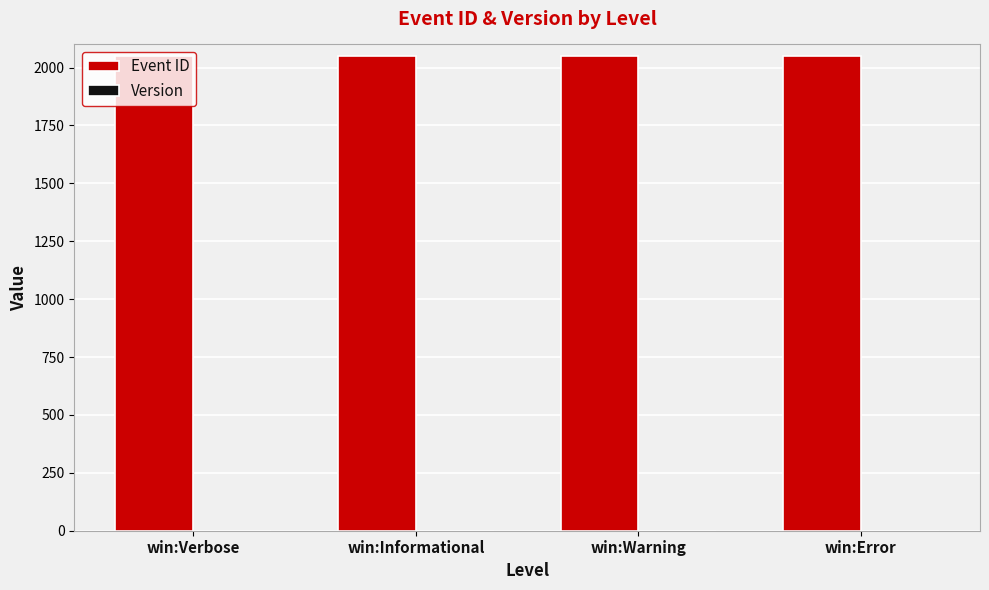

Are the bars horizontal?

No